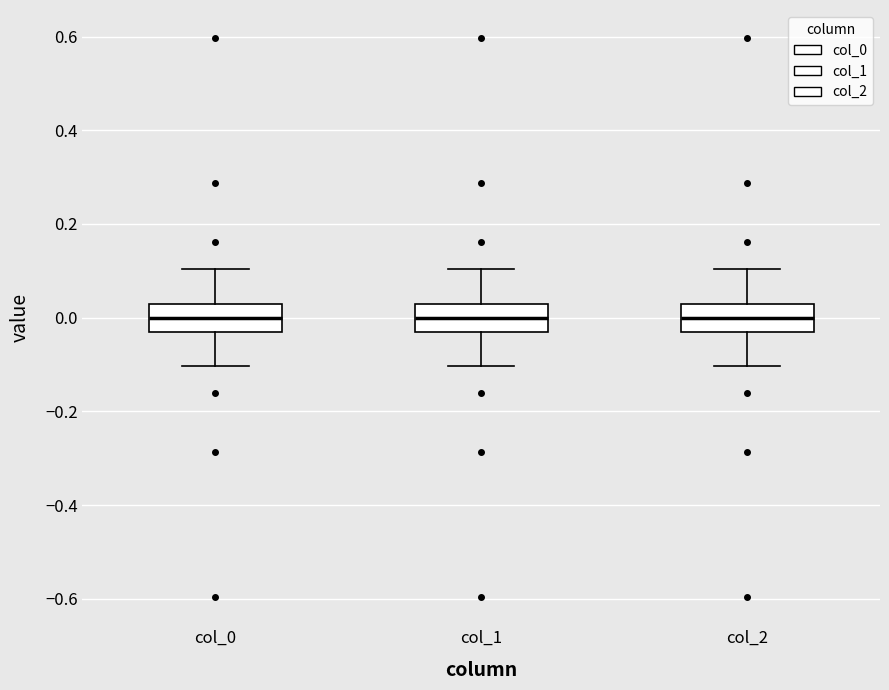

Reading left to right, transcribe this box plot: for each box, give where its median line is, the range the box spans, and where its two whiskers end, as read against the y-axis. The values are not printed on the chart, so give them approximately, as read against the axis.

col_0: median 0.00, box -0.04 to 0.04, whiskers -0.10 to 0.10
col_1: median 0.00, box -0.04 to 0.04, whiskers -0.10 to 0.10
col_2: median 0.00, box -0.04 to 0.04, whiskers -0.10 to 0.10